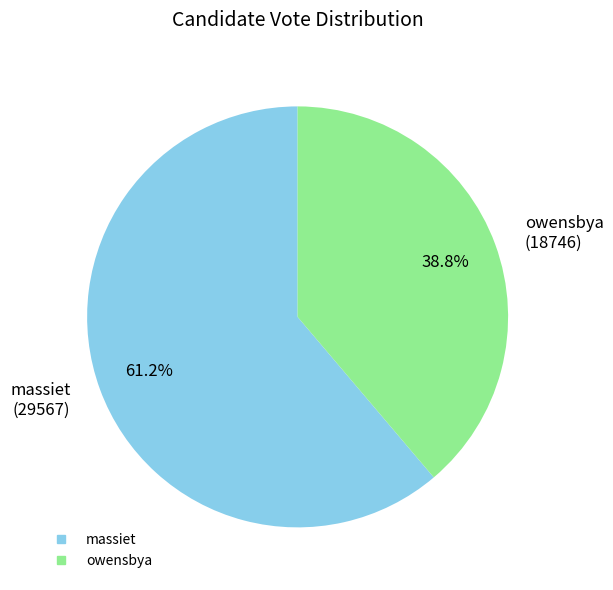

Is there any slice that represents more than half of the pie?

Yes